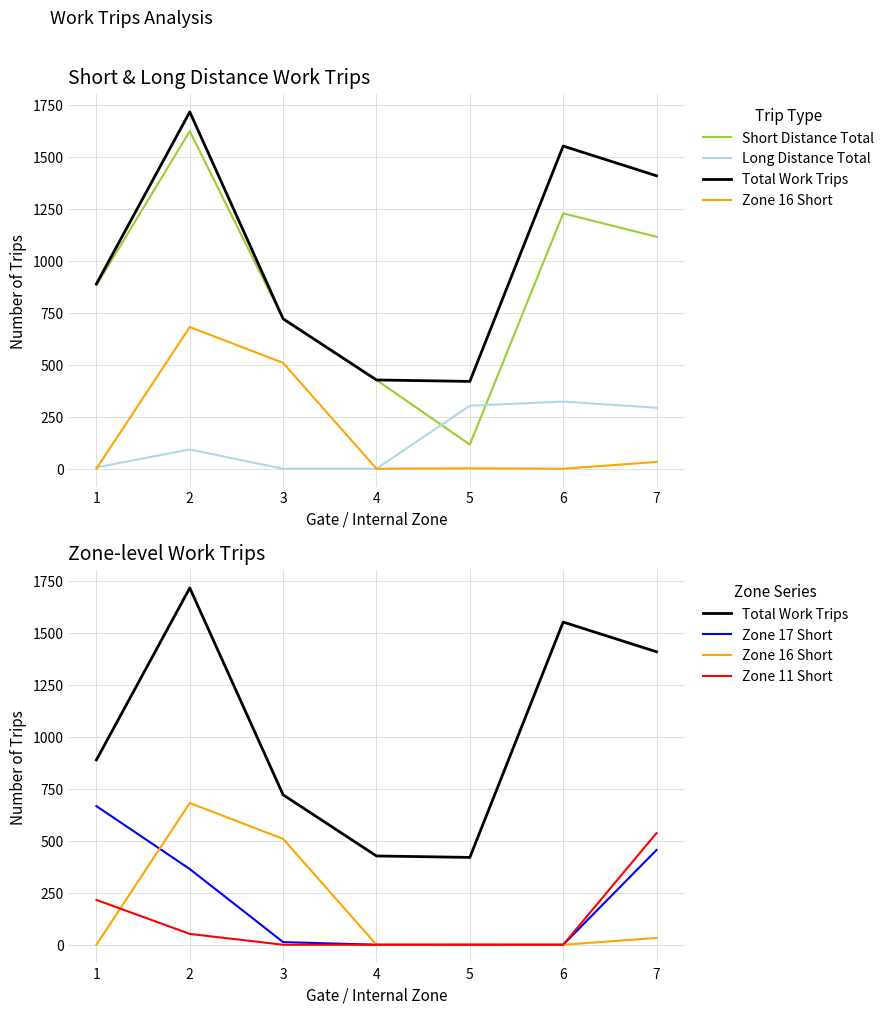

Reading right to left, what are all the values shown in this chart?

Short Distance Total: 1115.6	1228.3	116.2	426.8	720.5	1623.5	882.4
Long Distance Total: 293.3	323.1	303.1	0.0	0.0	92.6	6.5
Total Work Trips: 1409.0	1552.0	420.0	427.0	721.0	1716.0	889.0
Zone 16 Short: 32.7	0.0	2.0	0.0	509.0	681.6	0.0
Zone 17 Short: 455.6	0.0	0.0	0.0	12.7	364.1	666.7
Zone 11 Short: 537.0	0.0	0.0	0.0	0.0	52.1	215.6